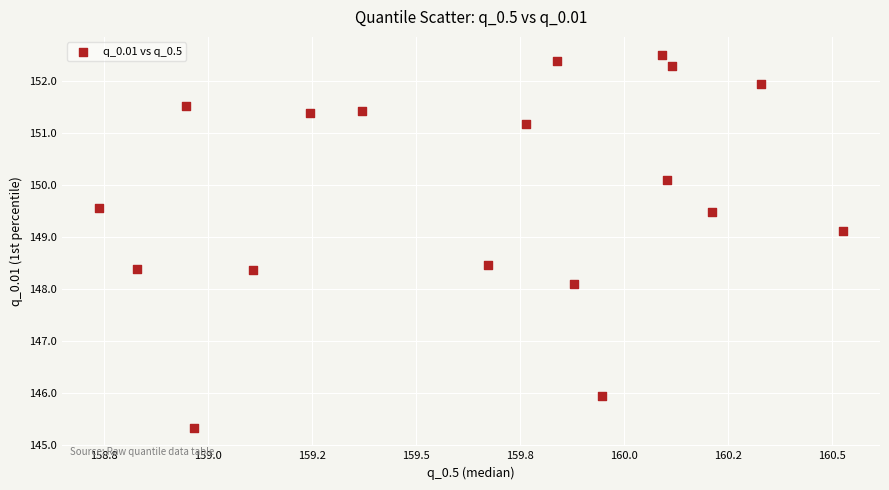

What Y value in the scatter plot is closest to 148?

148.1